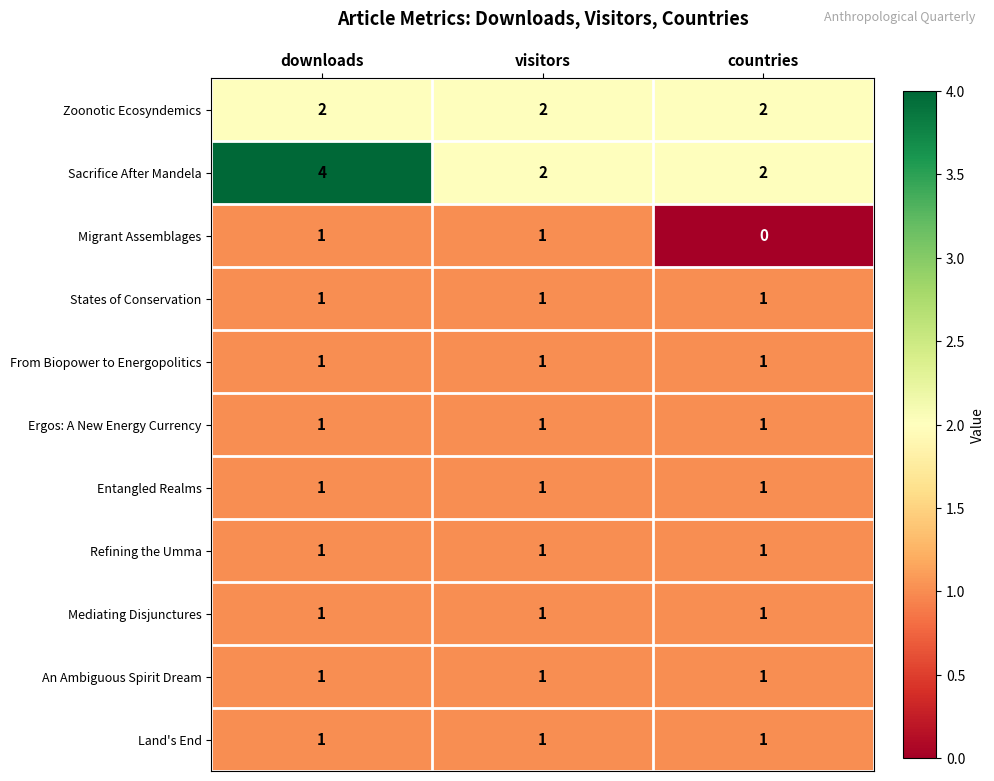

What is the sum of all Land's End values?

3